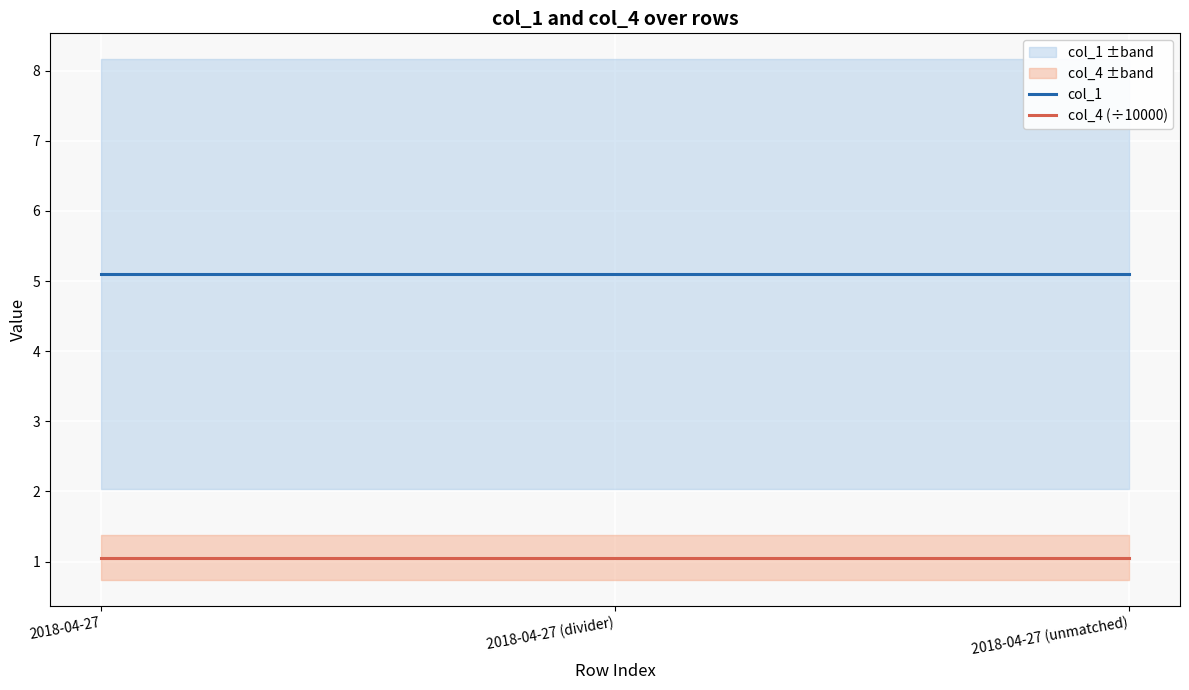

Reading right to left, transcribe all the data shown in this chart.

col_1: 5.1	5.1	5.1
col_4 (÷10000): 1.1	1.1	1.1